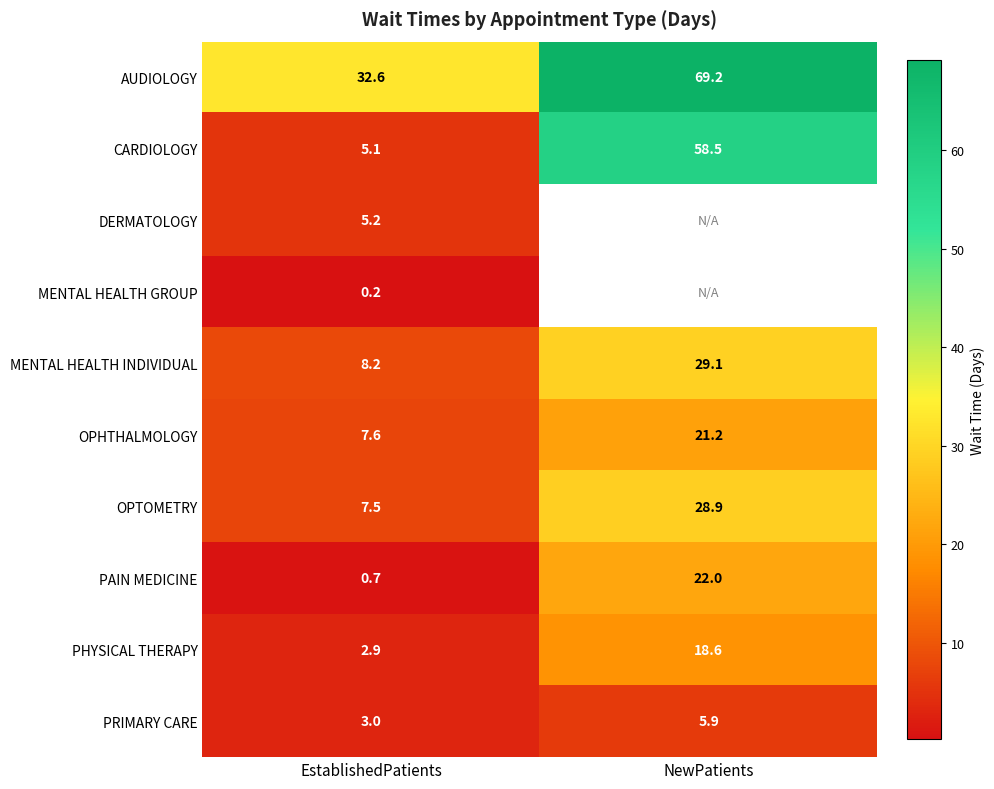

The PAIN MEDICINE series shows 1.3 at EstablishedPatients. True or false?

False